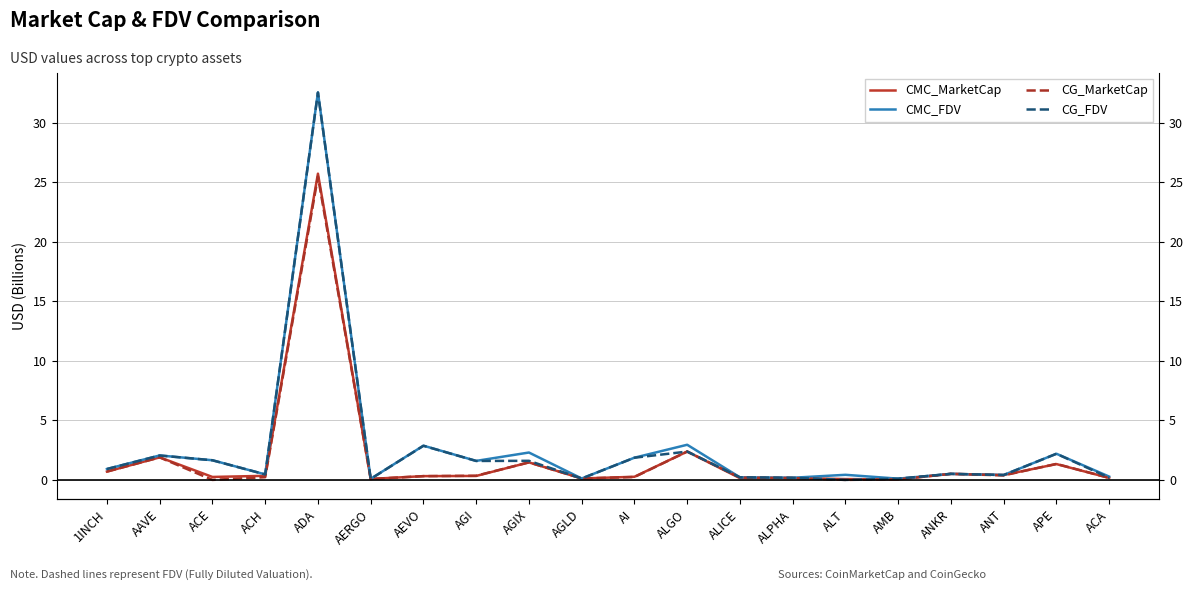

What is the sum of all CG_MarketCap values?

36.0